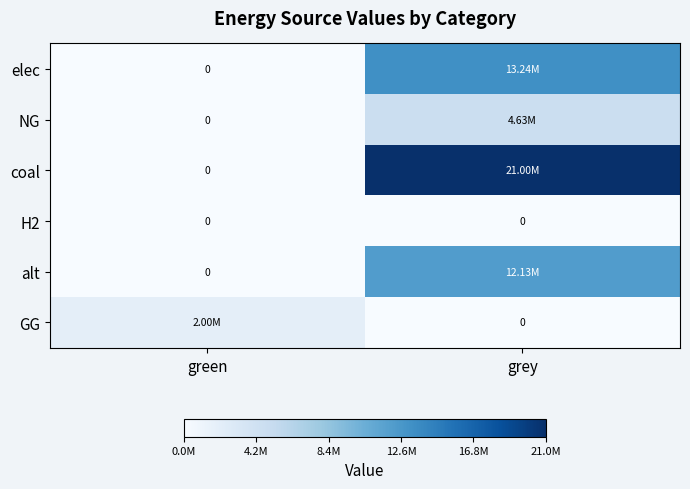

What is the difference between the coal values at grey and green?

21000052.8